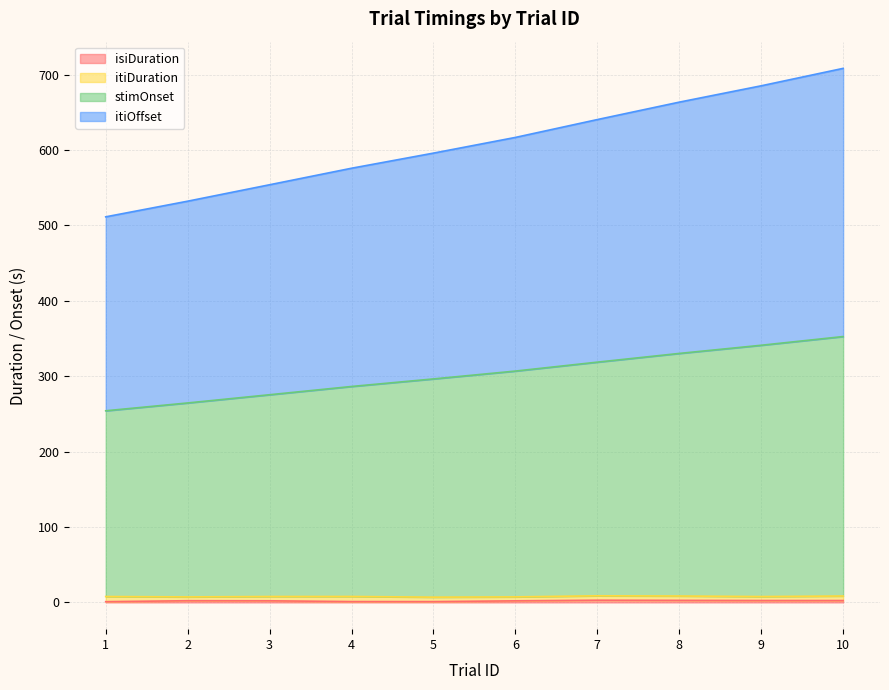

What is the average value of the isiDuration series?

2.1